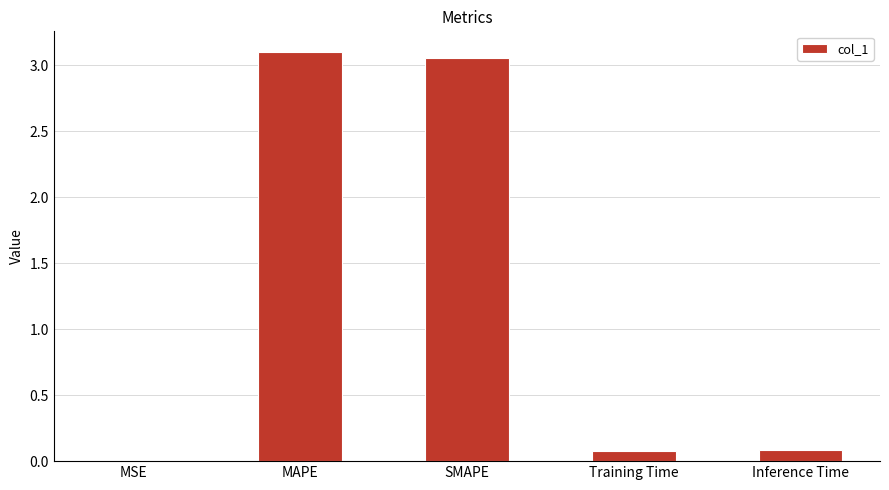

What is the sum of all values?

6.3